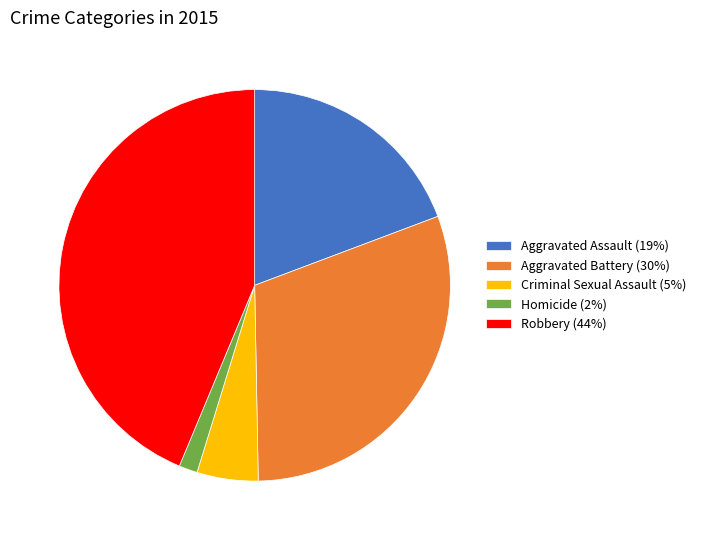

The Homicide slice represents 15% of the pie. True or false?

False